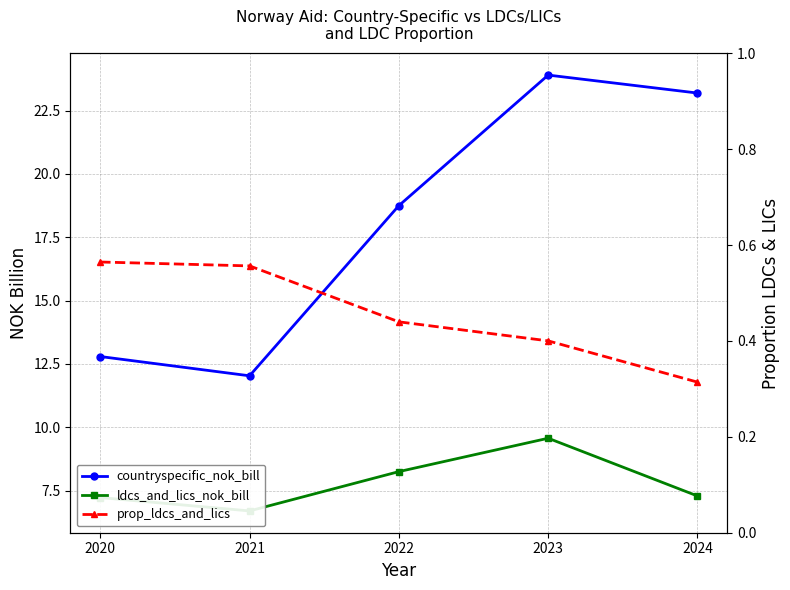

Reading left to right, transcribe all the data shown in this chart.

countryspecific_nok_bill: 12.8	12.0	18.7	23.9	23.2
ldcs_and_lics_nok_bill: 7.2	6.7	8.2	9.6	7.3
prop_ldcs_and_lics: 0.6	0.6	0.4	0.4	0.3